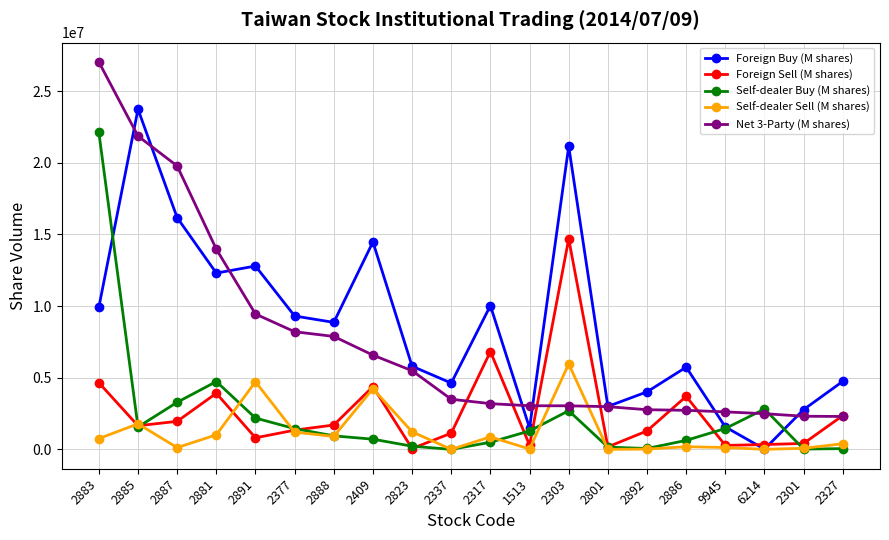

True or false: Net 3-Party (M shares) and Self-dealer Buy (M shares) cross at least once.

True